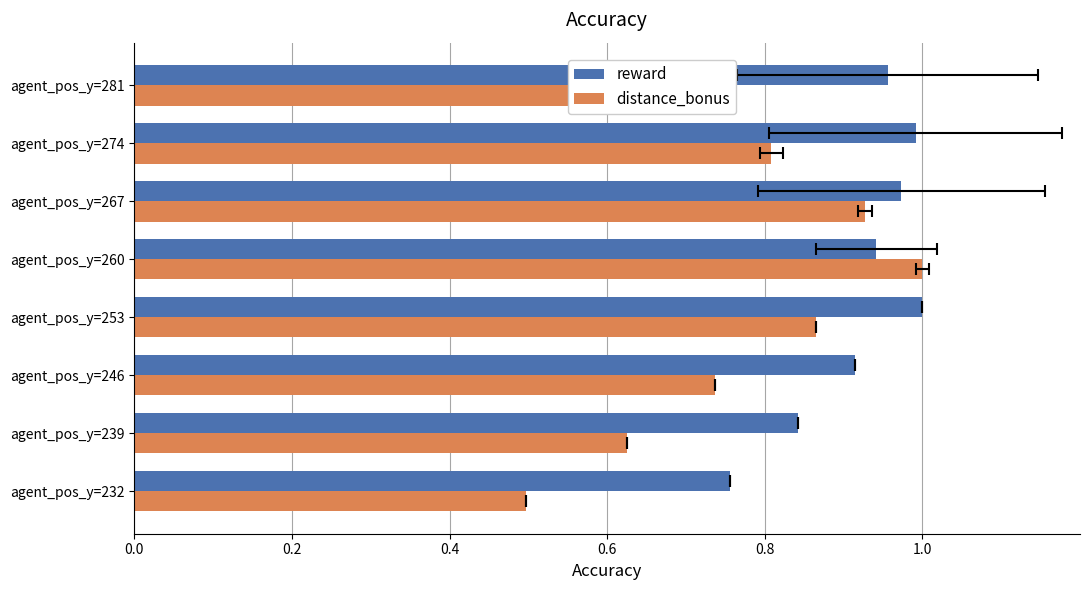

Between agent_pos_y=232 and agent_pos_y=239, which is larger?

agent_pos_y=239